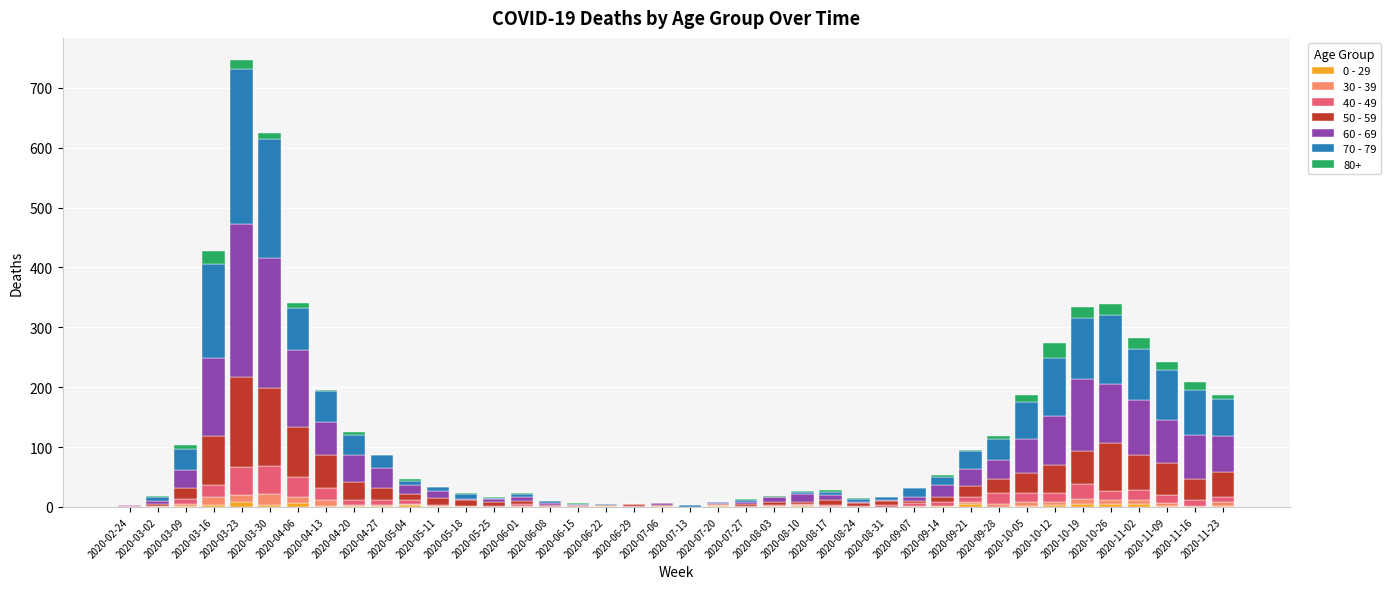

Between 2020-06-29 and 2020-07-06, which series saw the biggest shift?

60 - 69